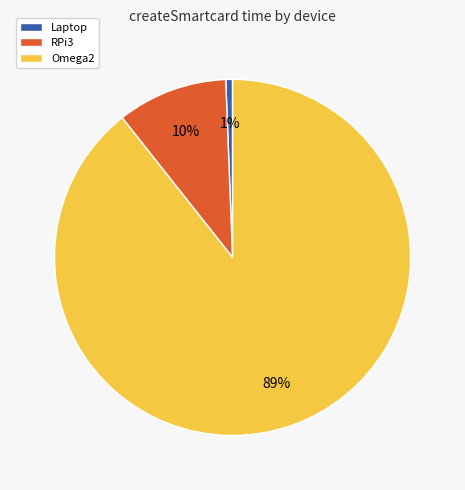

Rank the categories by value from lowest to highest.

Laptop, RPi3, Omega2